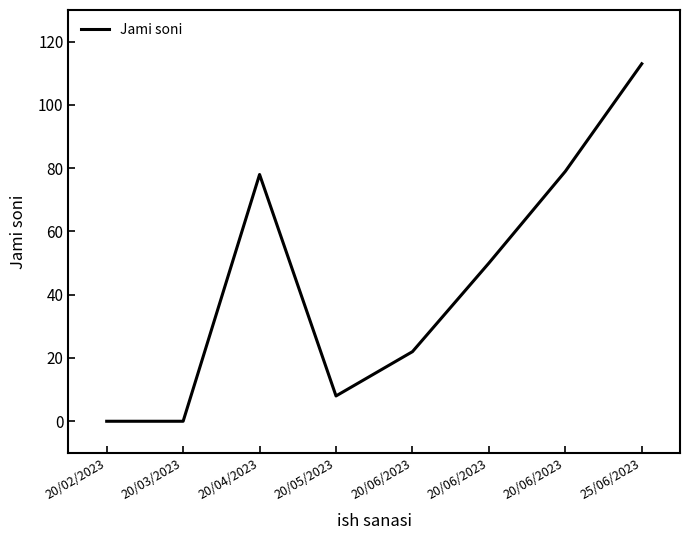

Between 20/05/2023 and 20/04/2023, which is larger?

20/04/2023